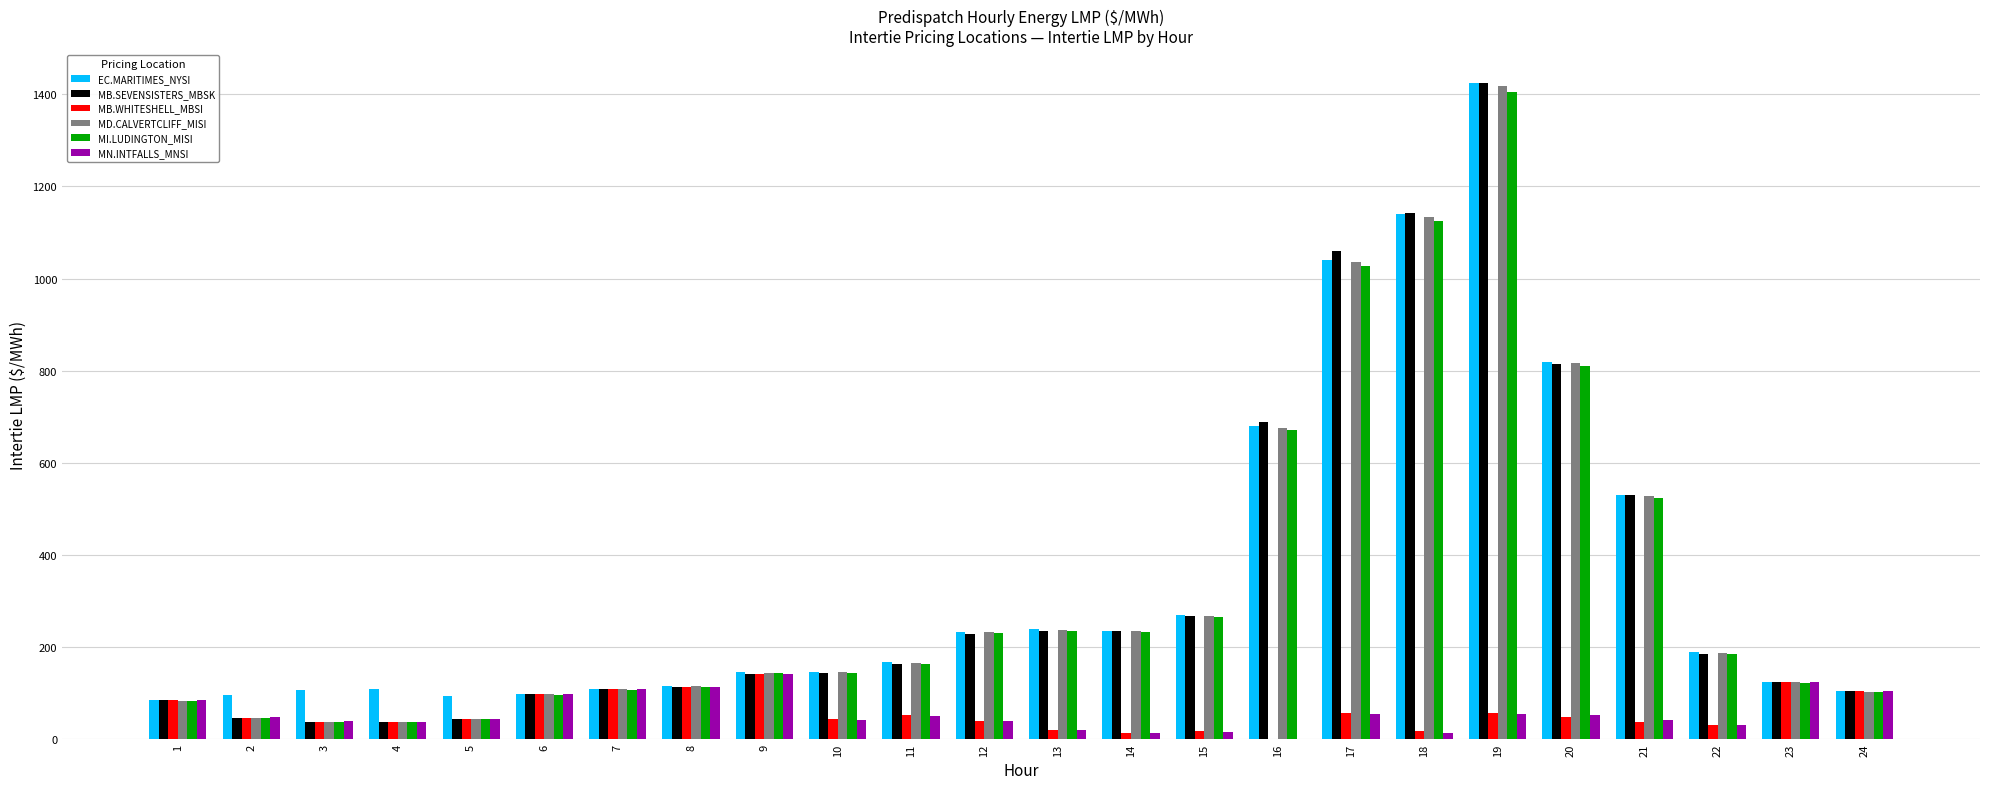

What is the maximum value shown in the chart?

1424.8